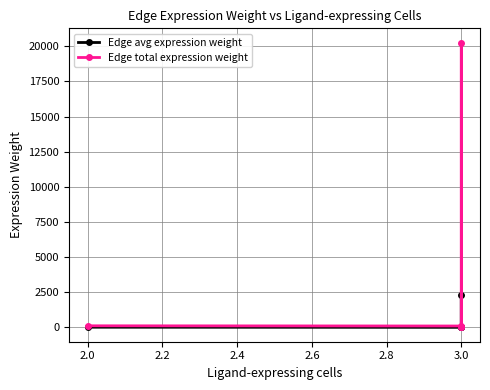

How many lines are shown in the chart?

2